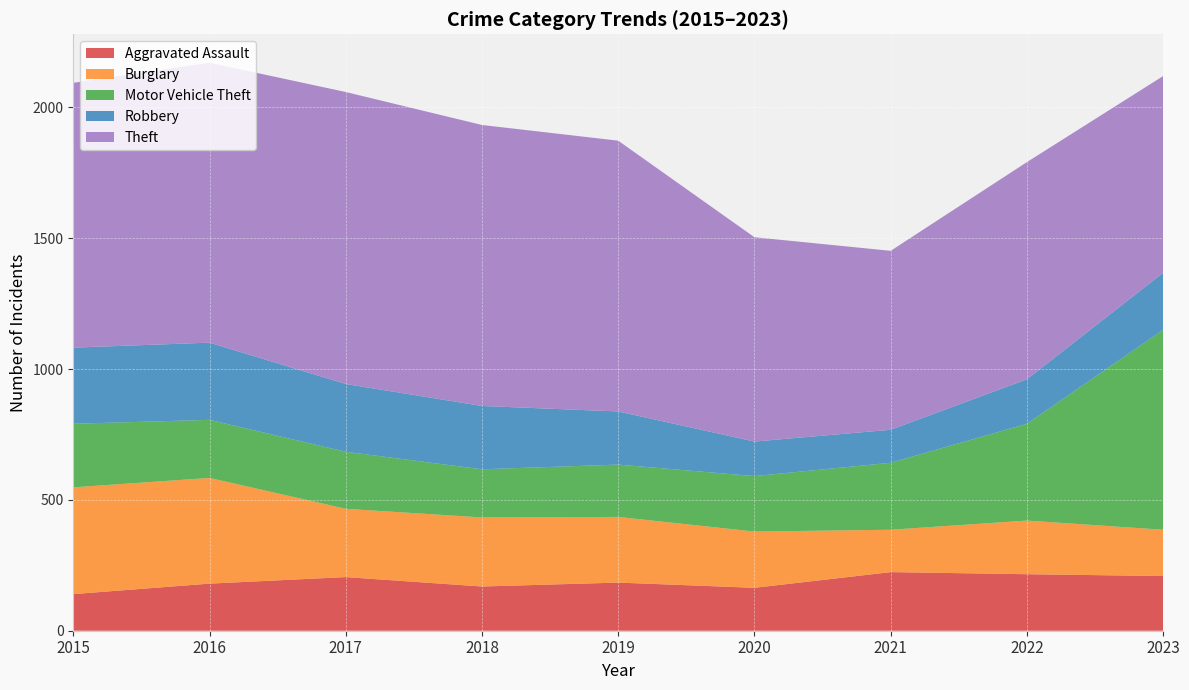

Reading right to left, what are all the values shown in this chart?

Aggravated Assault: 2023=209	2022=216	2021=224	2020=164	2019=184	2018=169	2017=205	2016=180	2015=140
Burglary: 2023=177	2022=205	2021=162	2020=215	2019=251	2018=264	2017=261	2016=404	2015=408
Motor Vehicle Theft: 2023=764	2022=370	2021=256	2020=212	2019=200	2018=184	2017=218	2016=222	2015=243
Robbery: 2023=218	2022=170	2021=126	2020=132	2019=203	2018=242	2017=259	2016=295	2015=291
Theft: 2023=752	2022=830	2021=684	2020=781	2019=1035	2018=1074	2017=1116	2016=1070	2015=1012